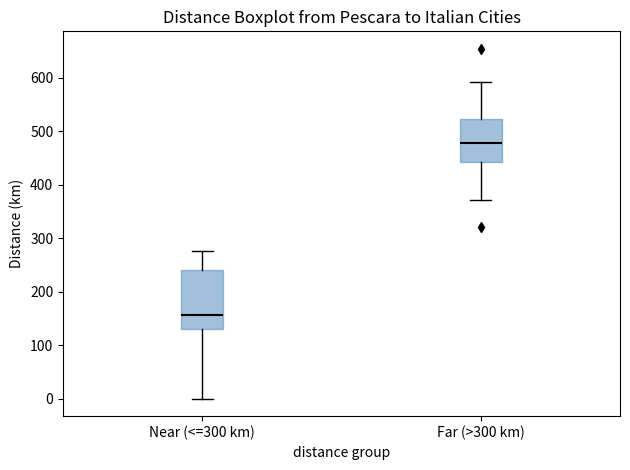

Reading left to right, read every box against the y-axis: the position of its median line, the range the box covers, and the ends of its whiskers. The values are not printed on the chart, so give them approximately, as read against the axis.

Near (<=300 km): median 160, box 130 to 240, whiskers 0 to 280
Far (>300 km): median 480, box 440 to 520, whiskers 370 to 590